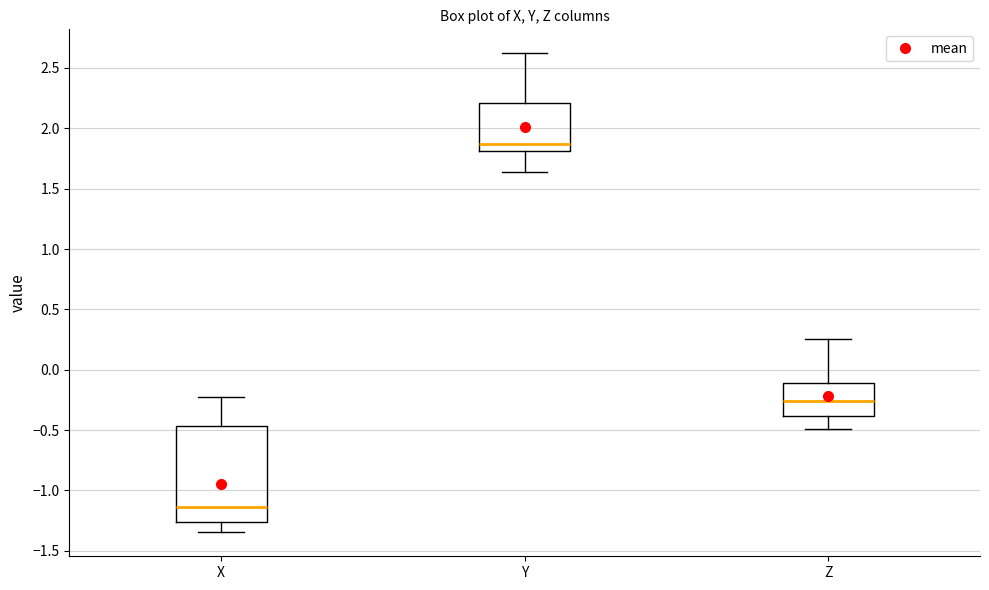

Which box is the tallest, from its lower edge to its upper edge?

X